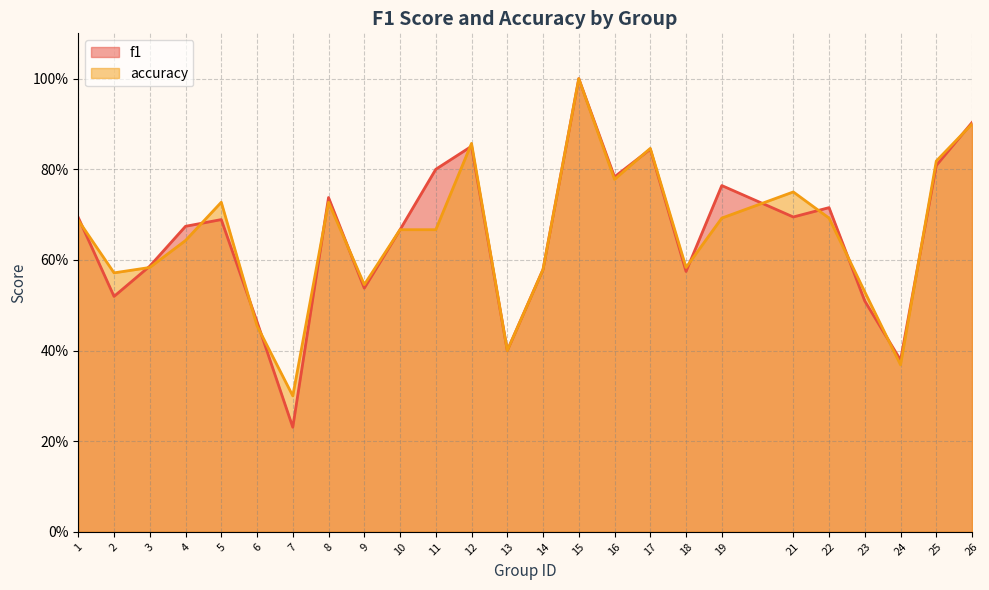

How many lines are shown in the chart?

2